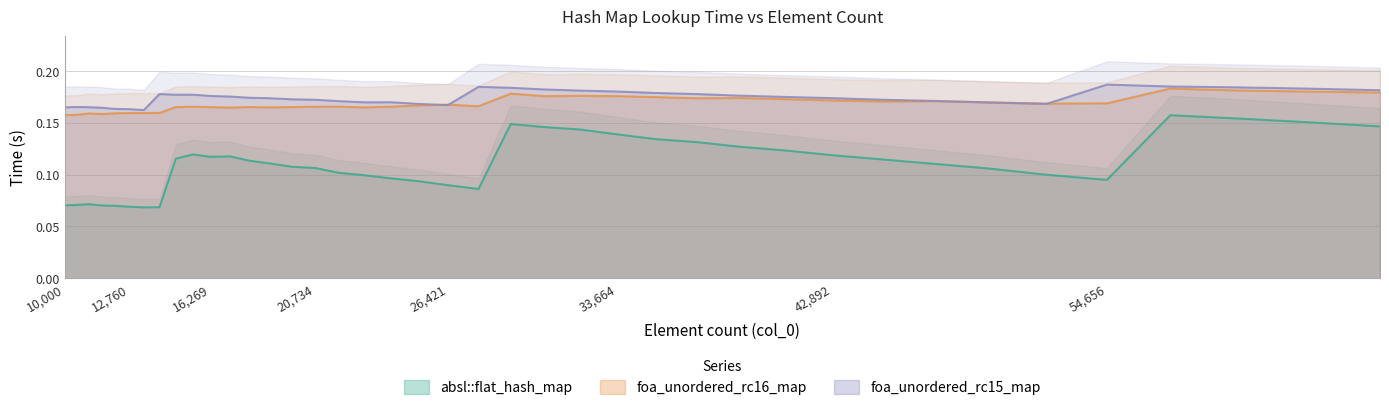

The foa_unordered_rc16_map series shows 0.0 at 25171. True or false?

False